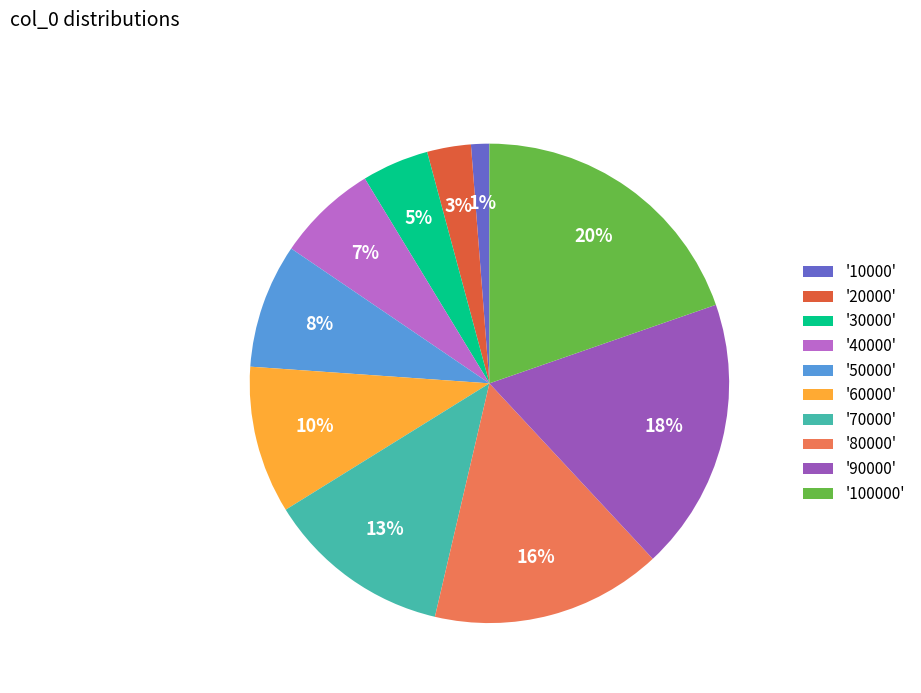

Does any single category account for the majority?

No